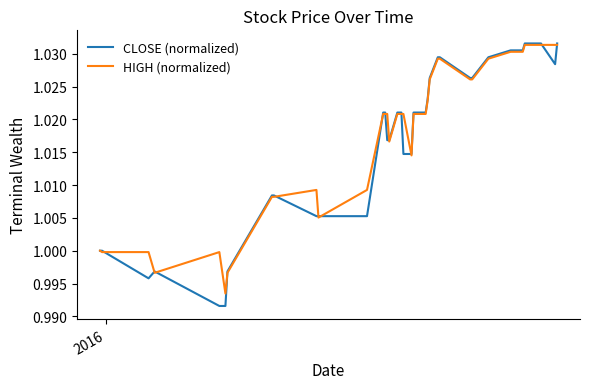

What is the sum of all CLOSE (normalized) values?

40.7